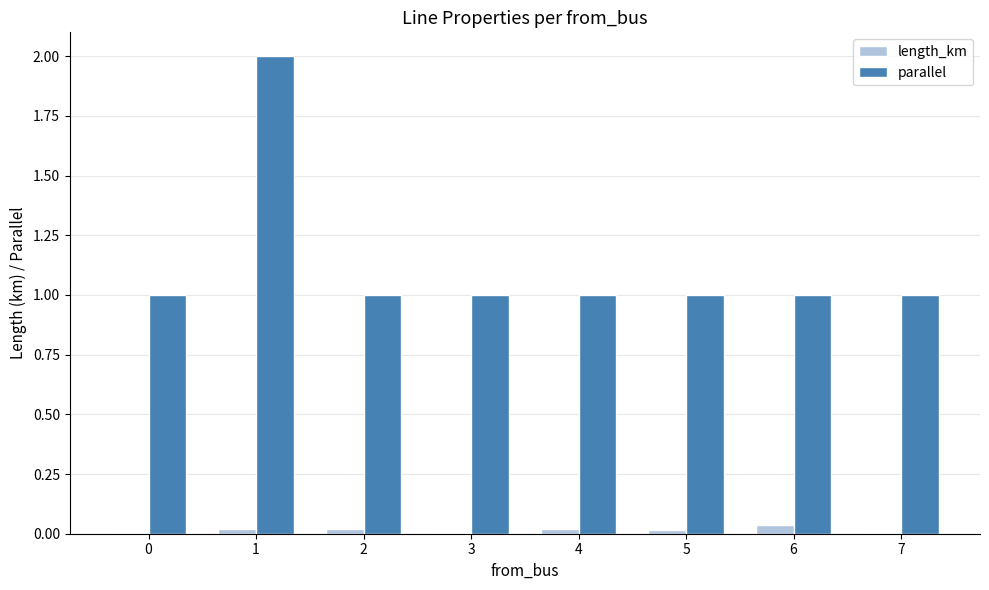

What is the sum of all length_km values?

0.1